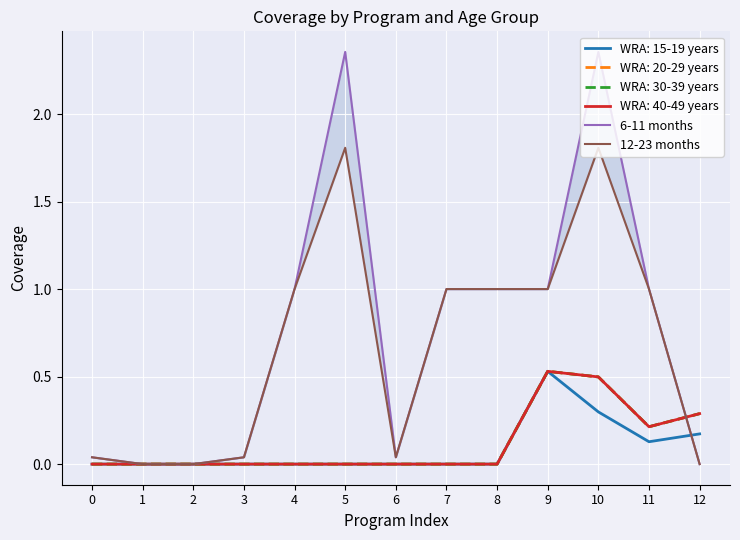

True or false: 6-11 months and 12-23 months intersect in this chart.

False